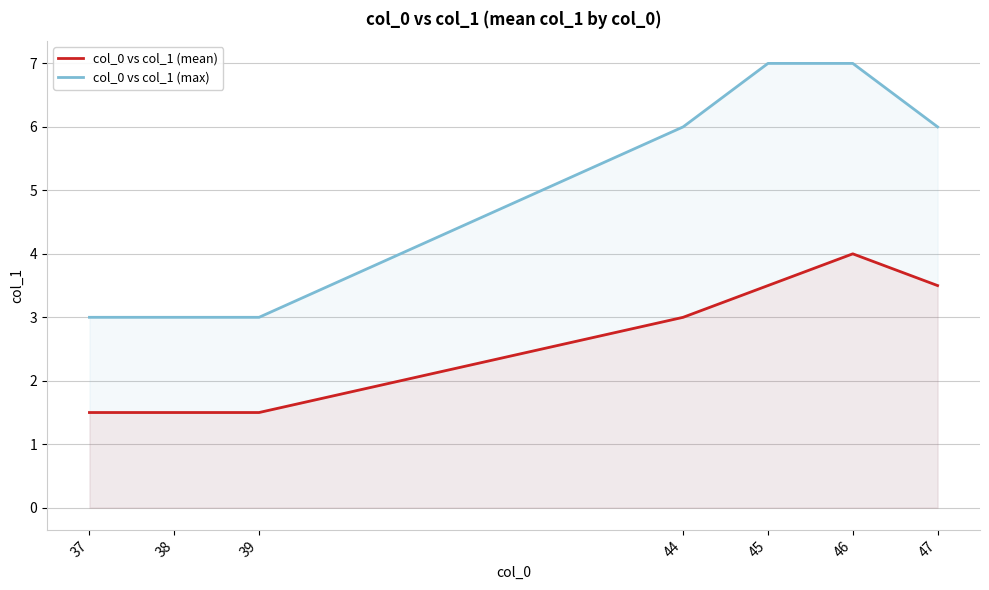

What is the smallest value displayed?

1.5